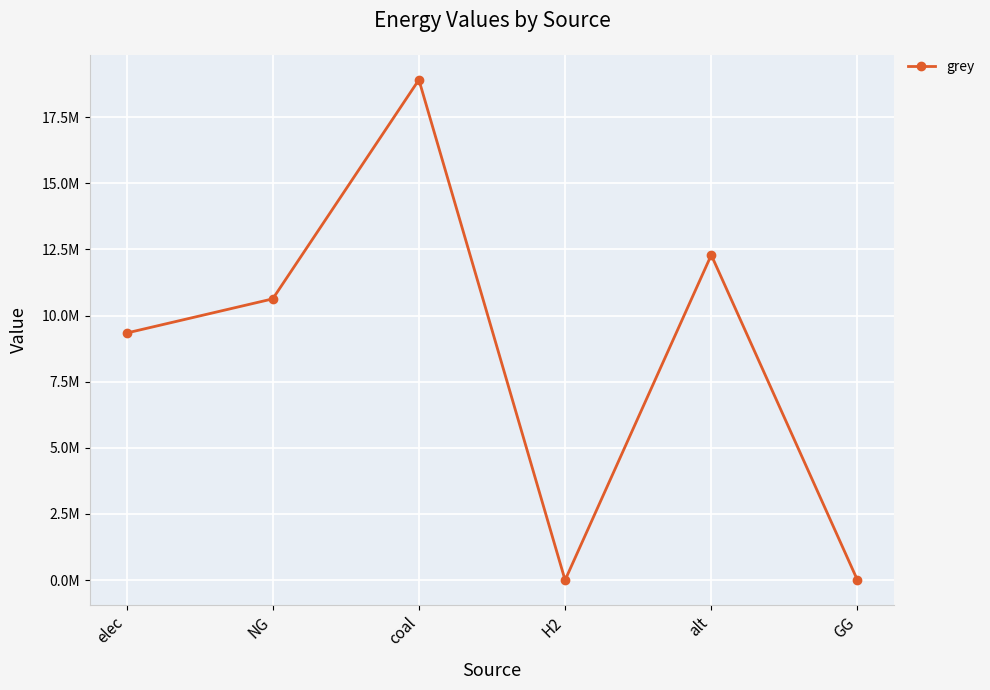

Is this an area chart (filled region under the line)?

No